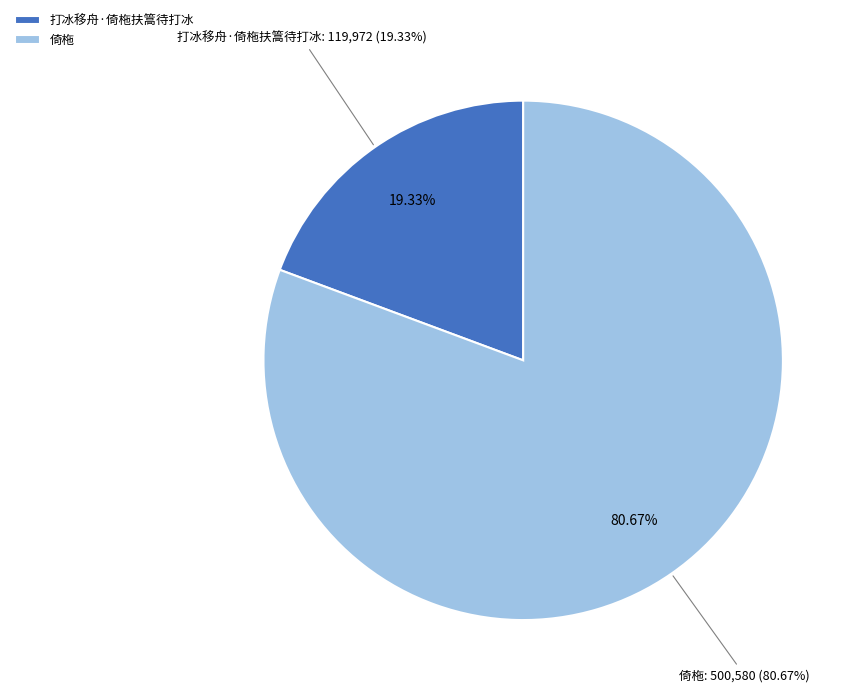

Between 打冰移舟·倚柂扶篙待打冰 and 倚柂, which is larger?

倚柂